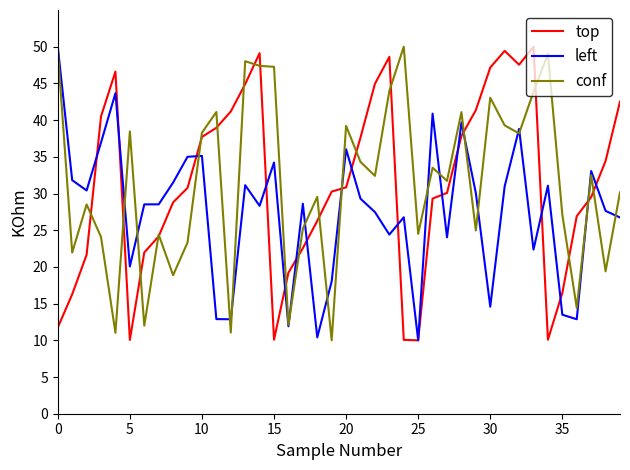

True or false: top and left cross at least once.

True